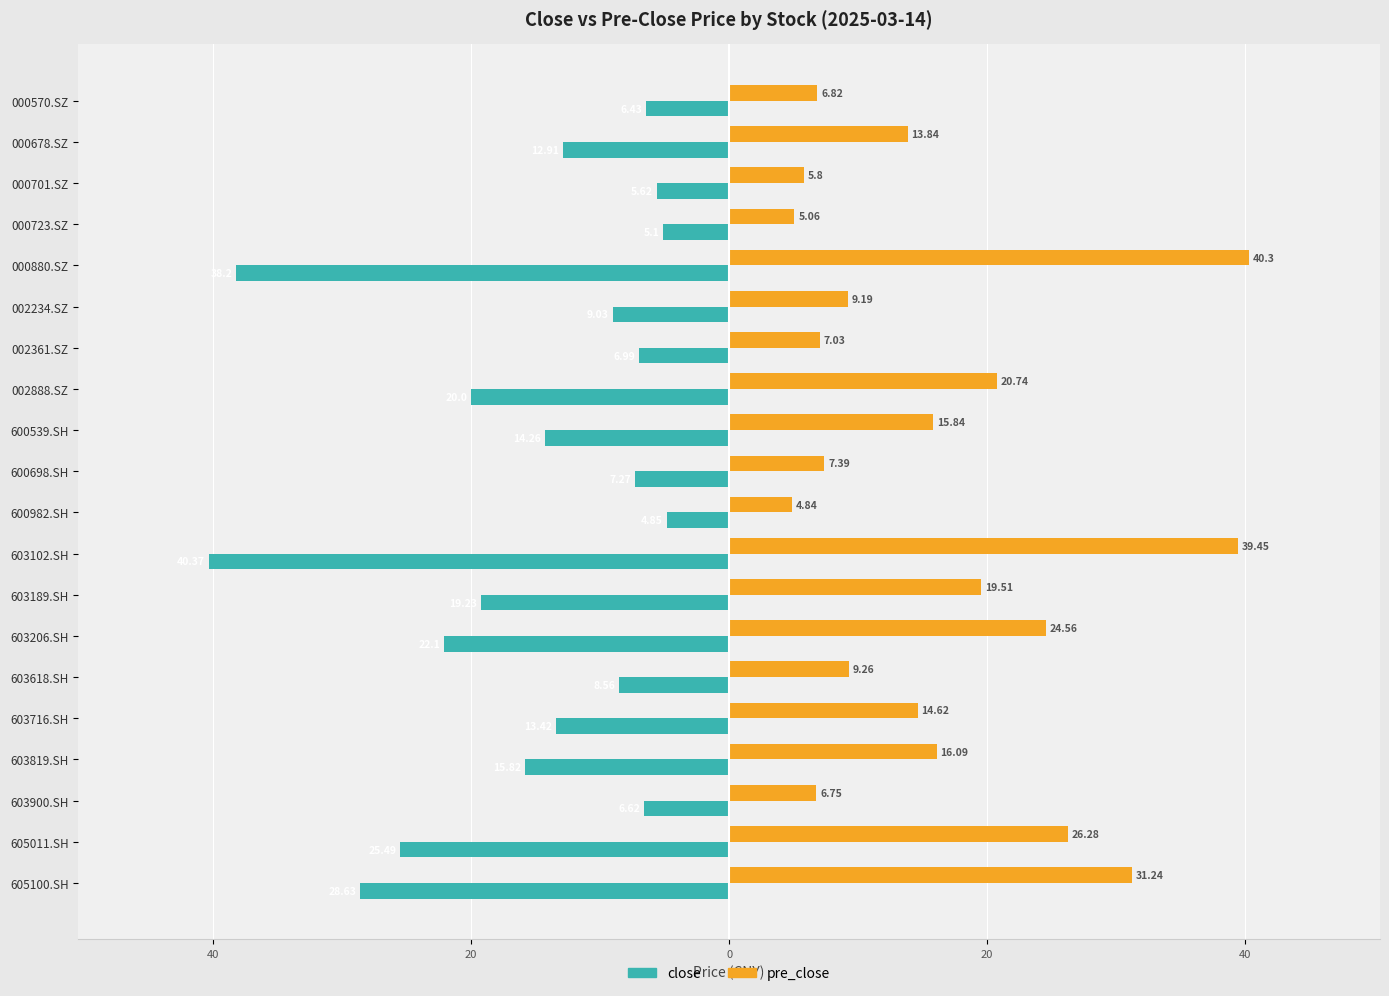

List the series in order of their overall mean, lowest first.

close, pre_close